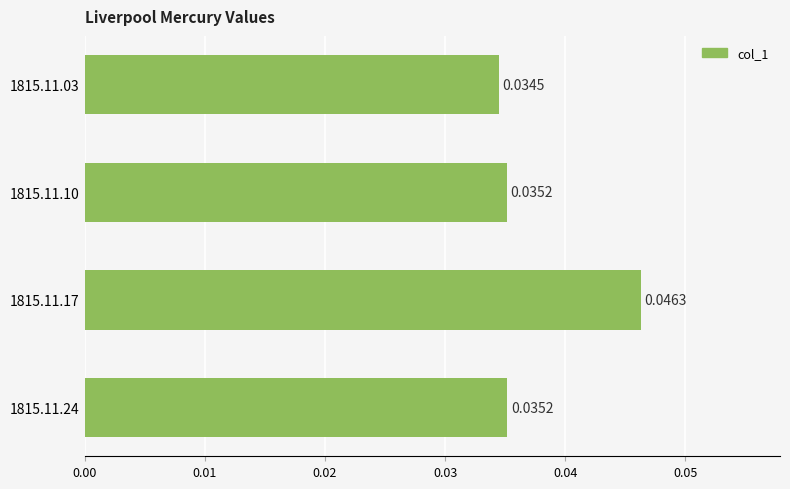

What is the sum of all values?

0.2